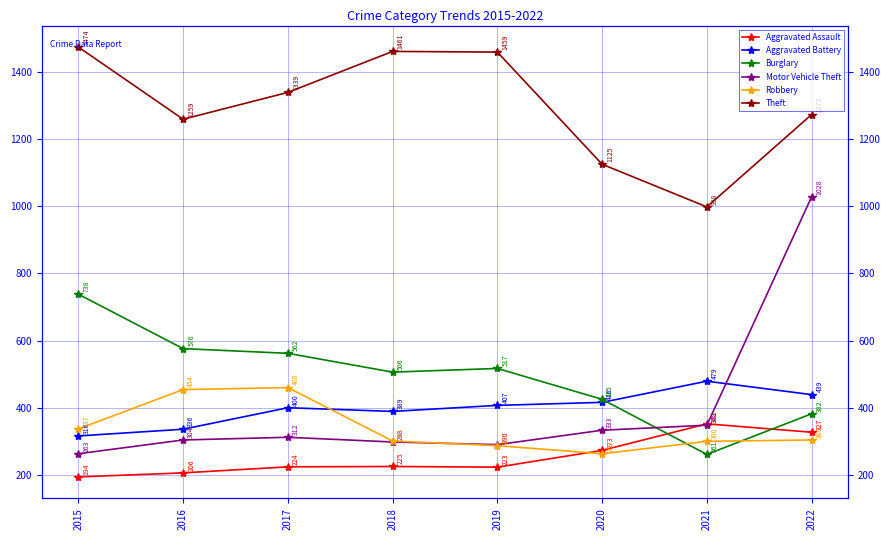

How many data points in Motor Vehicle Theft are less than 312?

4